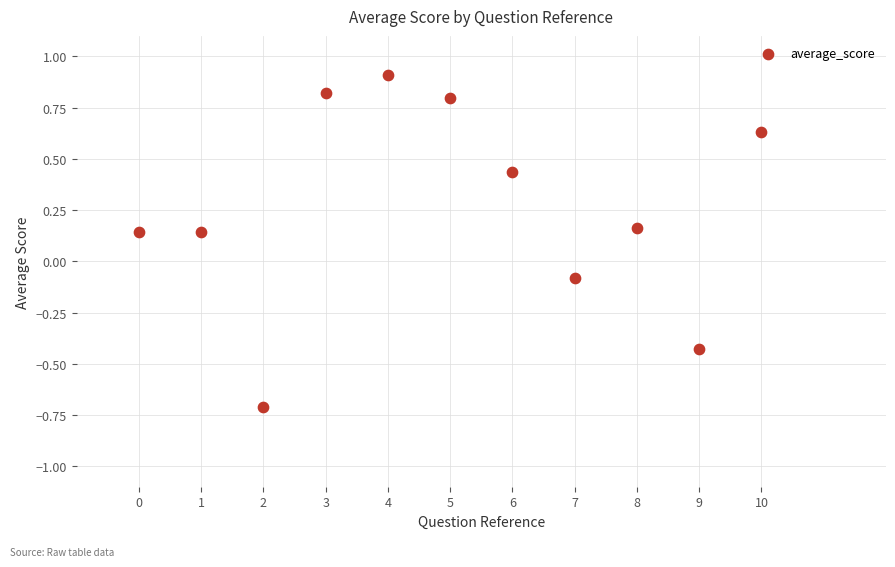

What is the range of X values (max minus min)?

10.0